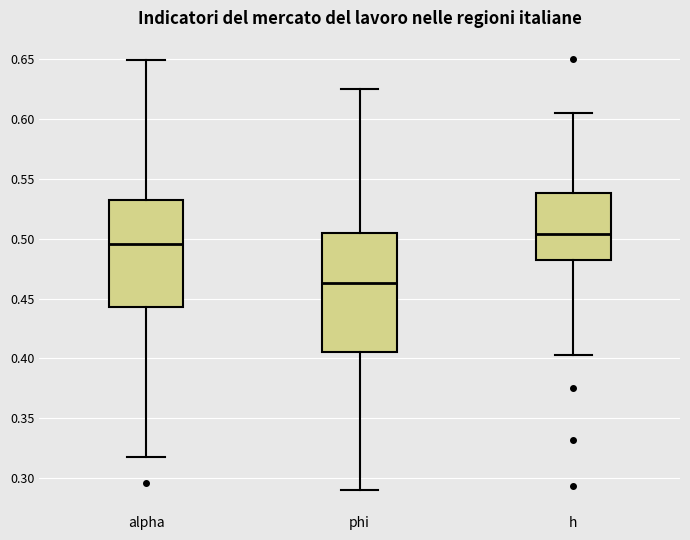

Reading left to right, read every box against the y-axis: the position of its median line, the range the box covers, and the ends of its whiskers. The values are not printed on the chart, so give them approximately, as read against the axis.

alpha: median 0.495, box 0.445 to 0.530, whiskers 0.315 to 0.650
phi: median 0.465, box 0.405 to 0.505, whiskers 0.290 to 0.625
h: median 0.505, box 0.480 to 0.540, whiskers 0.405 to 0.605